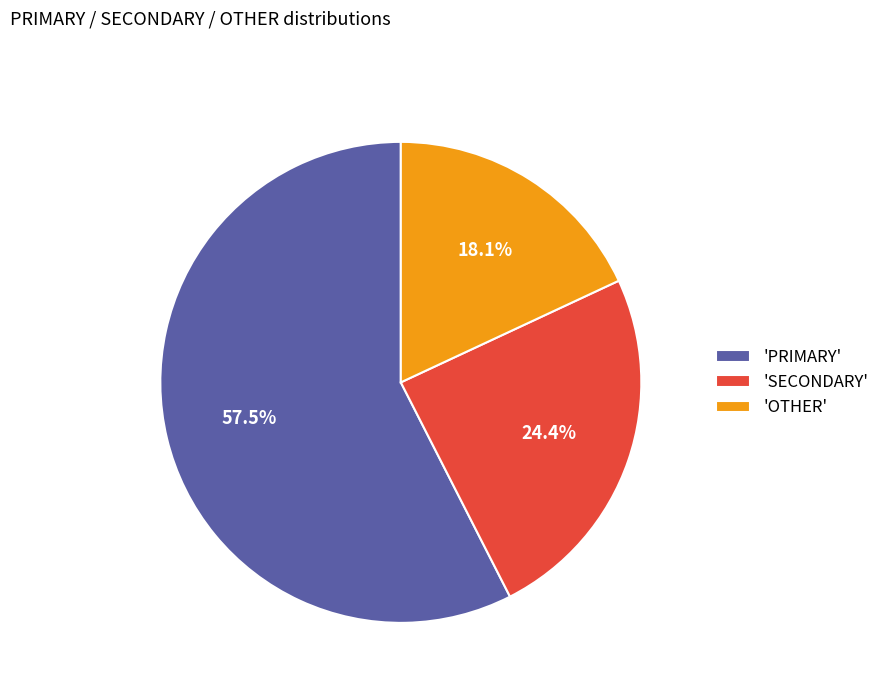

Which category has the smallest portion of the pie?

'OTHER'